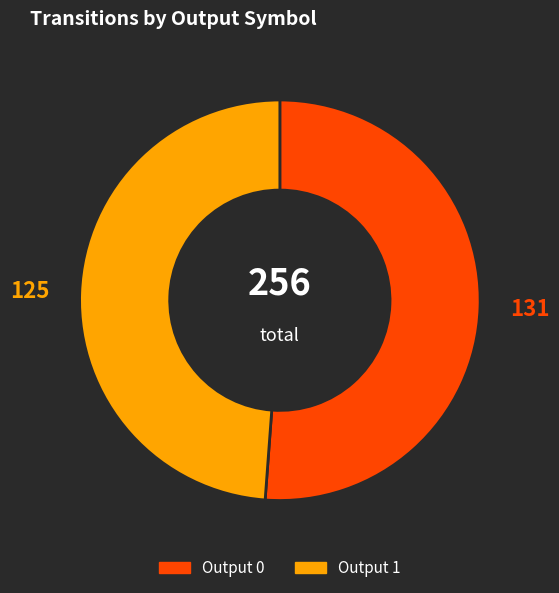

Combined, do Output 0 and Output 1 account for over 50%?

Yes